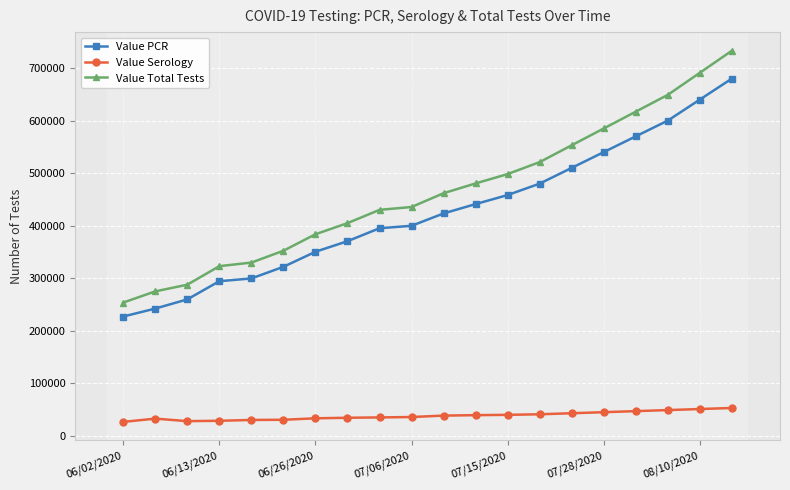

Which series has the largest total across all categories?

Value Total Tests